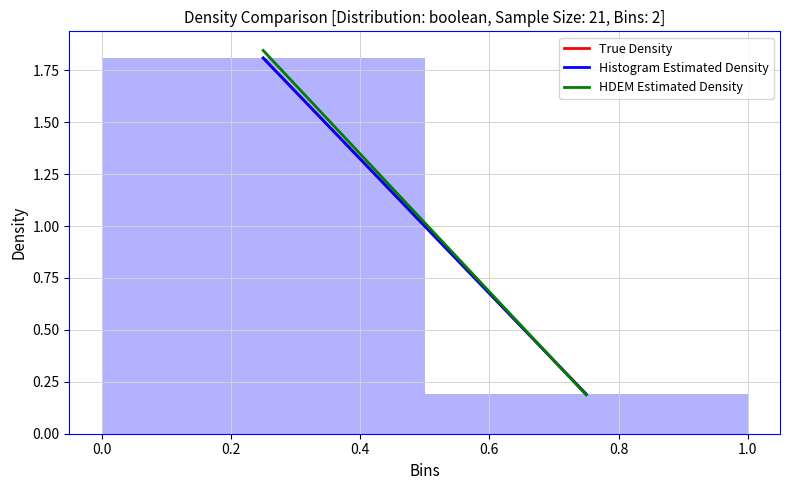

How tall is the bar that spans 0.0 to 0.5 on the x-axis? The values are not printed on the chart, so give them approximately, as read against the axis.

1.8